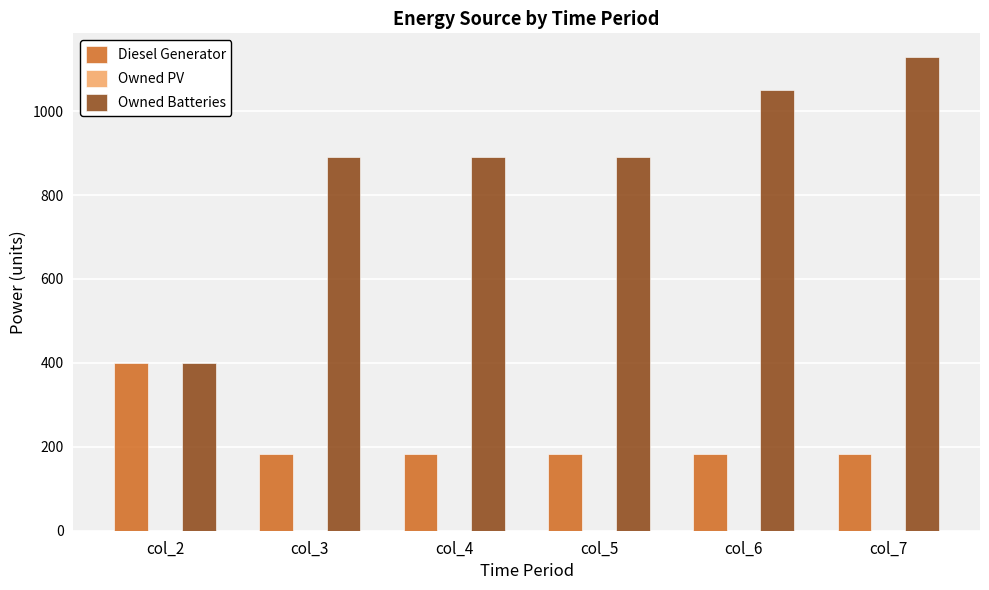

Reading left to right, what are all the values shown in this chart?

Diesel Generator: col_2=400.0	col_3=182.0	col_4=182.0	col_5=182.0	col_6=182.0	col_7=182.0
Owned Batteries: col_2=399.0	col_3=891.0	col_4=891.0	col_5=891.0	col_6=1050.0	col_7=1129.0